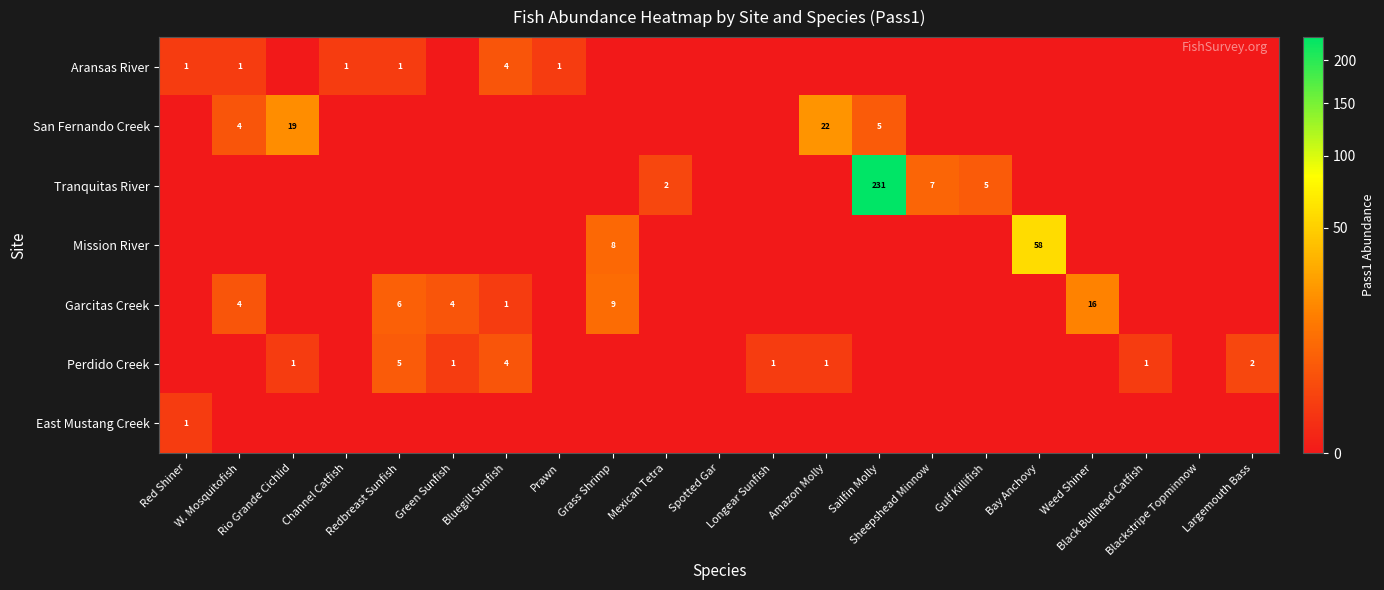

At which category is the sum across all series the highest?

Sailfin Molly